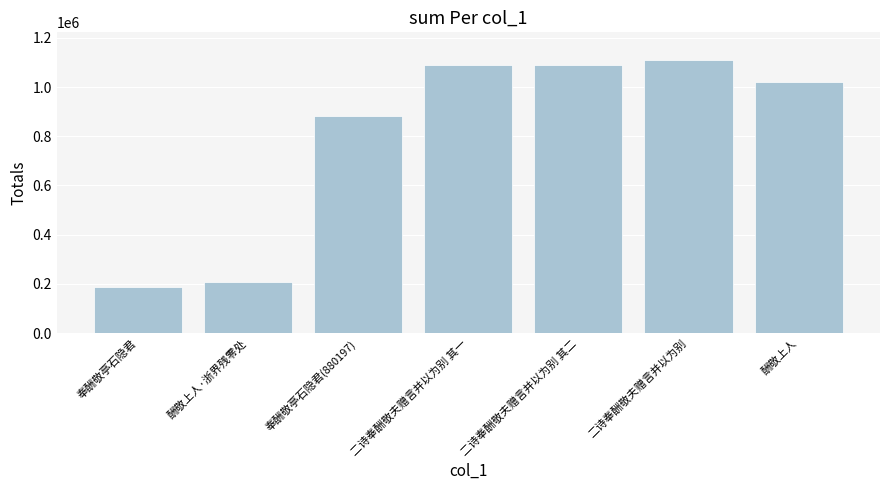

Between 二诗奉酬敬夫赠言并以为别 其一 and 二诗奉酬敬夫赠言并以为别, which is larger?

二诗奉酬敬夫赠言并以为别